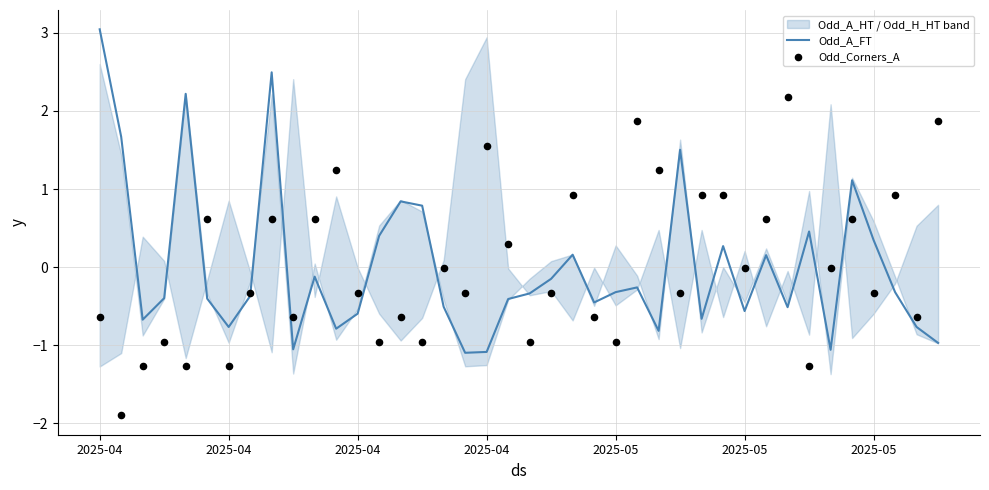

Is the value of Odd_Corners_A at 24 greater than the value of Odd_A_FT at 13?

No